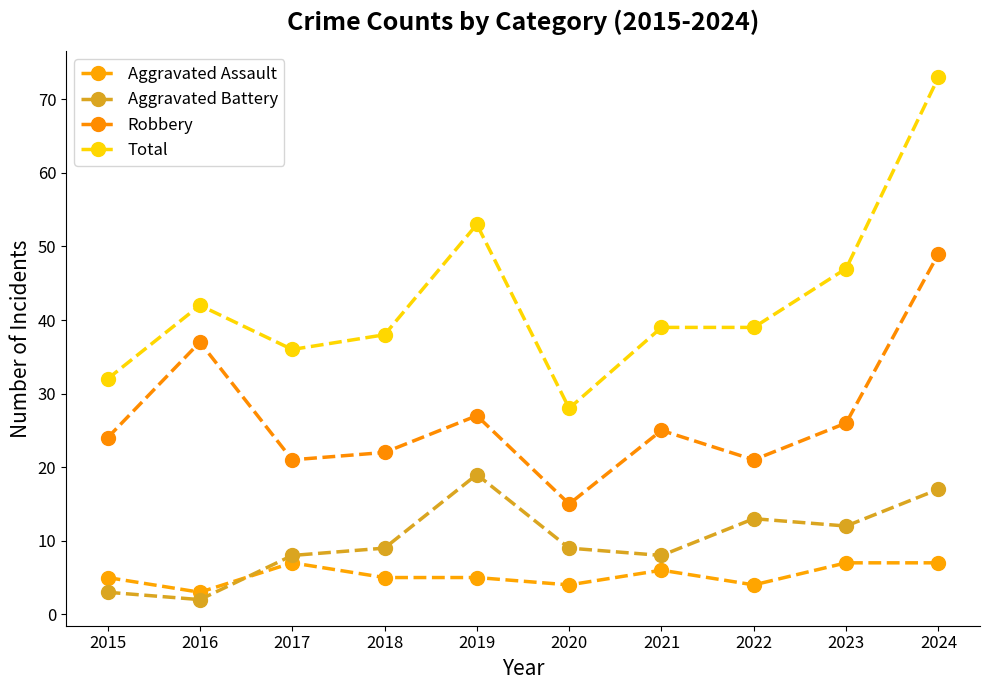

Count the number of categories in the chart.

10